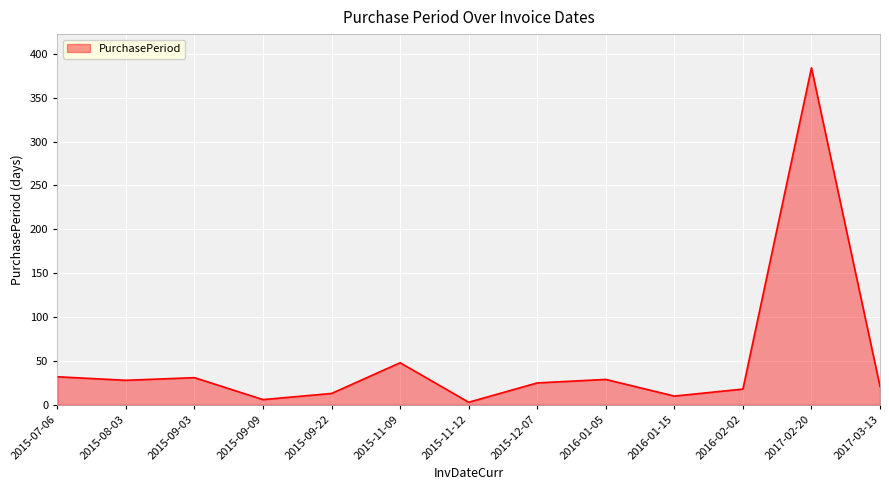

Between 2015-11-09 and 2016-01-05, which is larger?

2015-11-09